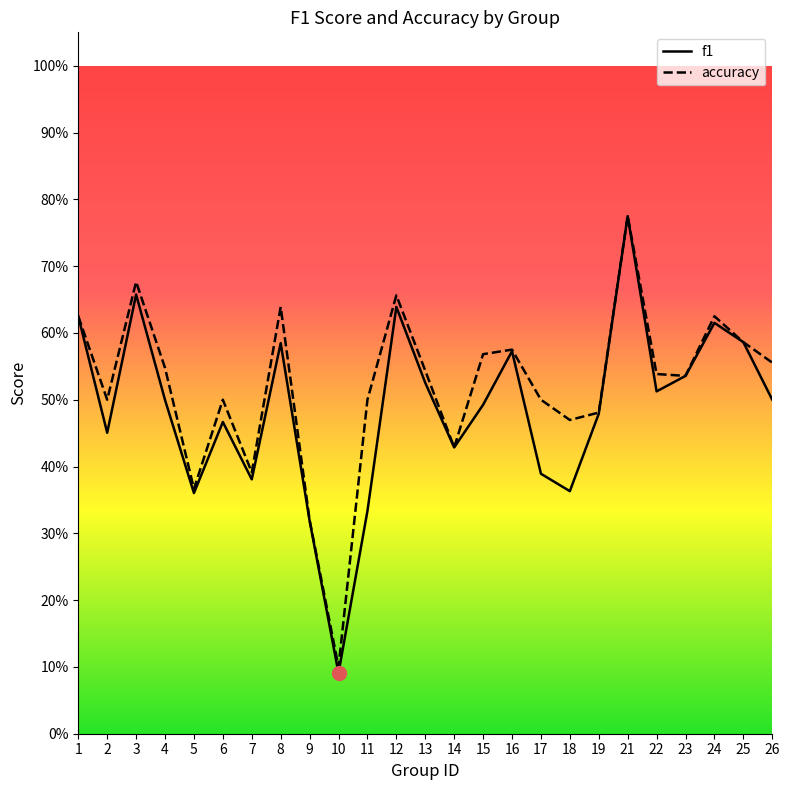

What is the average value of the accuracy series?

0.5